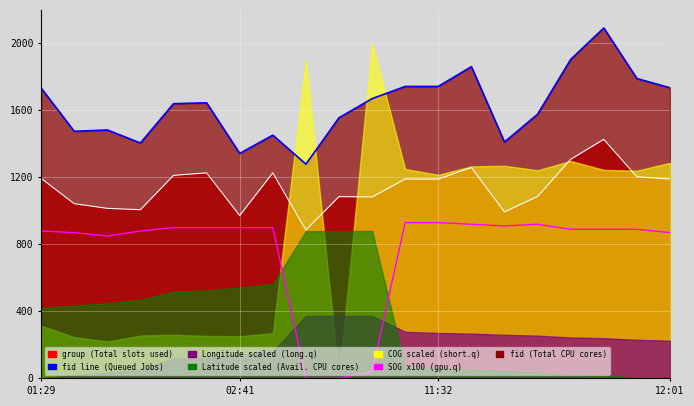

True or false: fid line (Queued Jobs) has more than 0 interior local peaks.

True